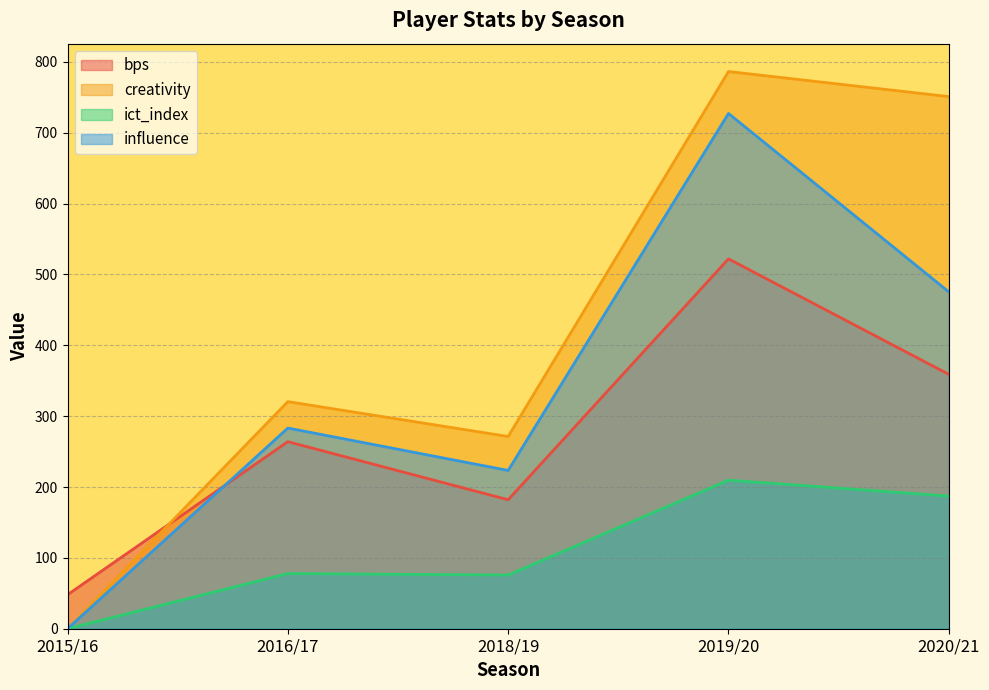

The value of bps at 2015/16 is 48.0. True or false?

True